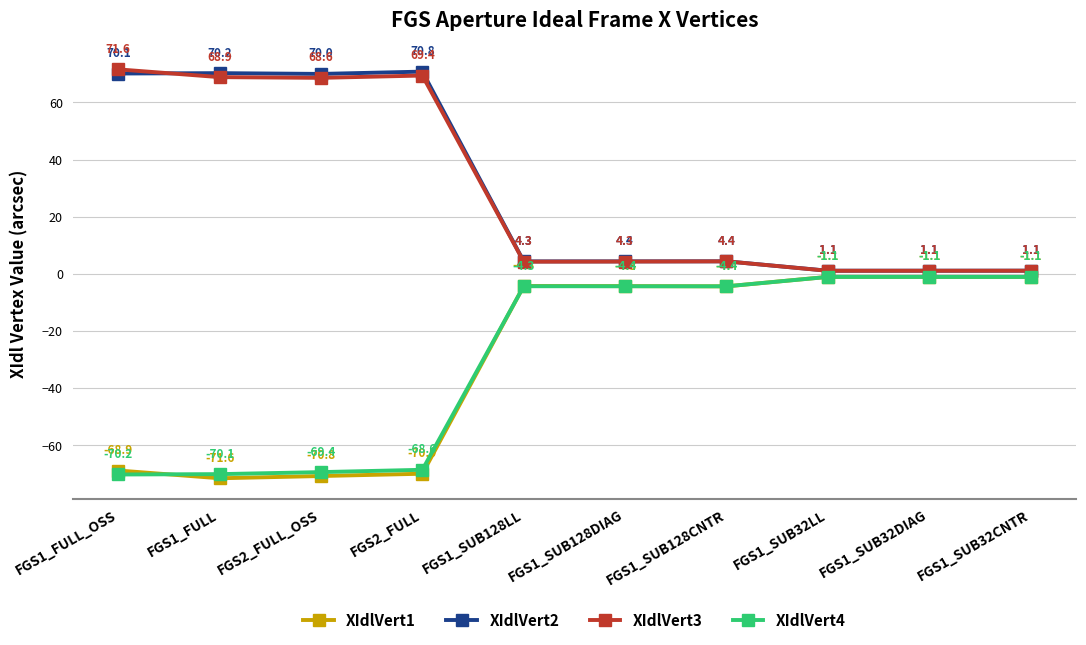

True or false: XIdlVert1 has a value of -68.9 at FGS1_FULL_OSS.

True